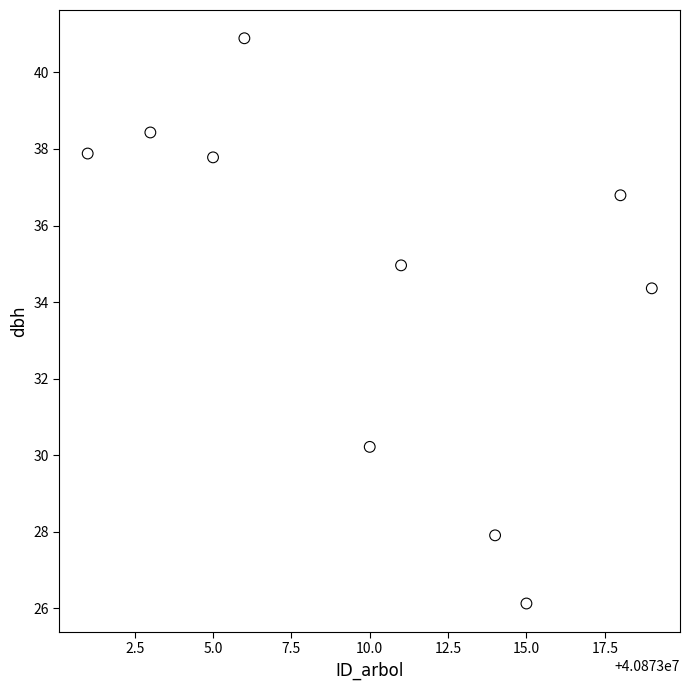

What is the range of X values (max minus min)?

18.0